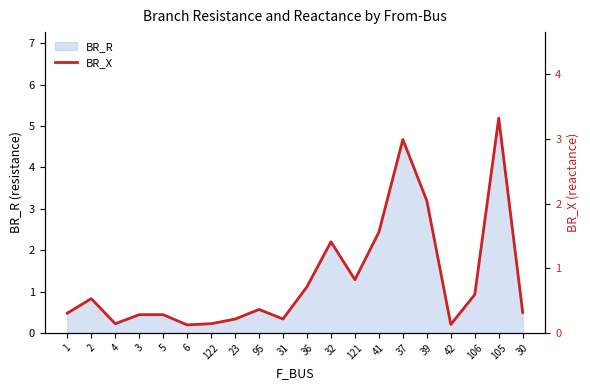

Count the number of categories in the chart.

20